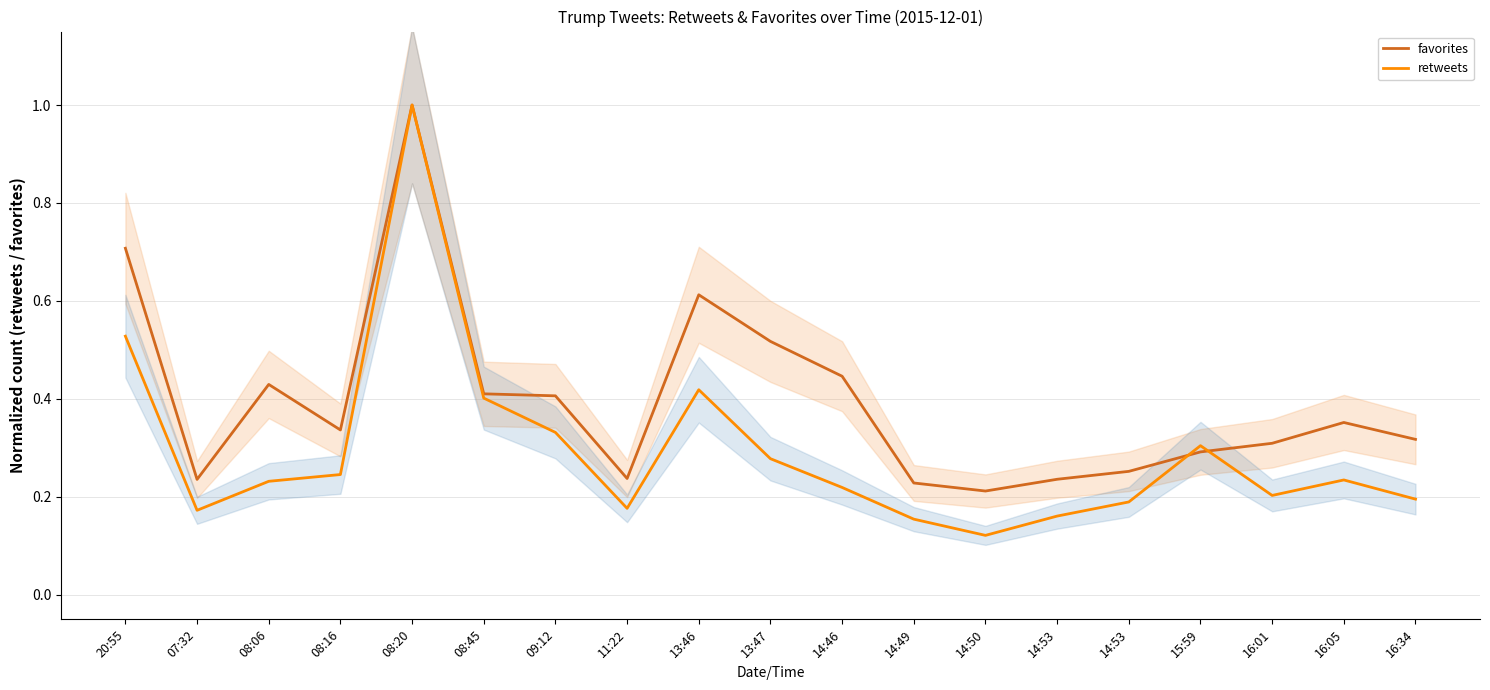

The favorites series shows 0.3 at 16:34. True or false?

True